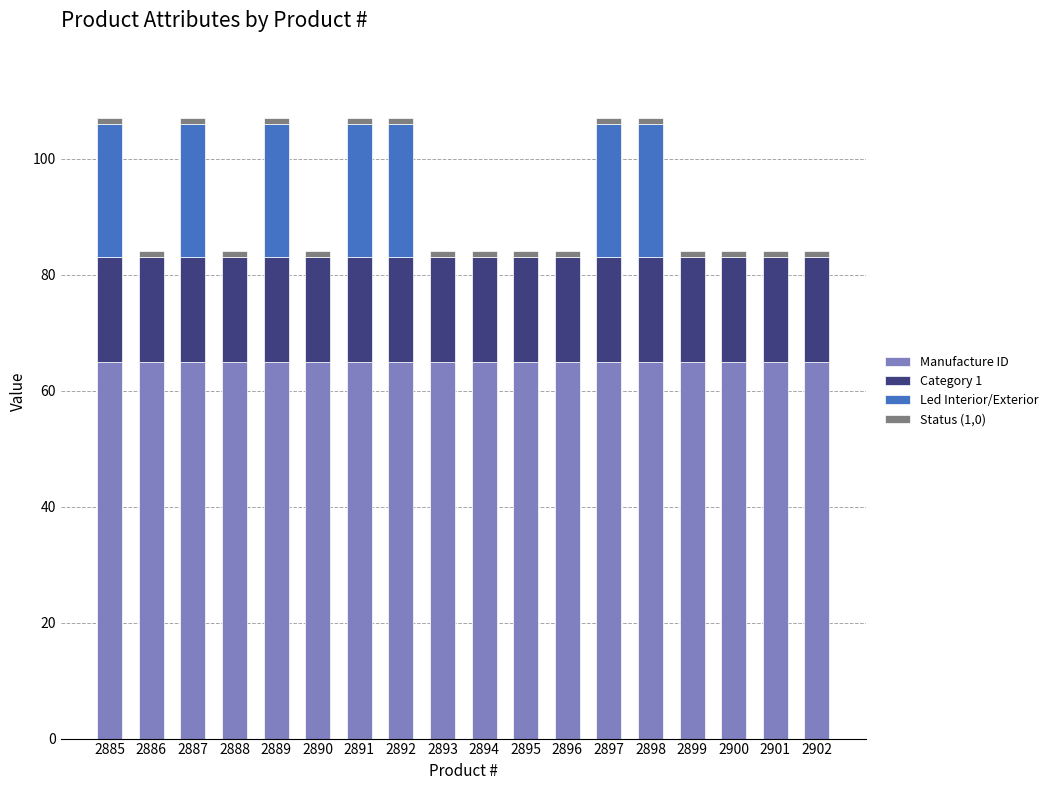

What is the highest value of the Manufacture ID series?

65